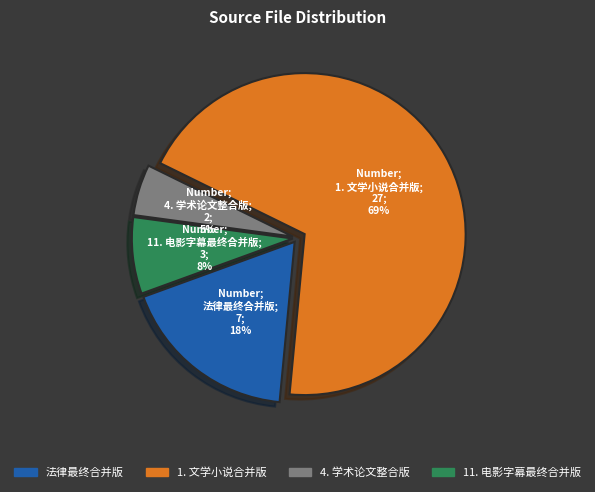

Do 1. 文学小说合并版 and 4. 学术论文整合版 together represent more than half of the pie?

Yes